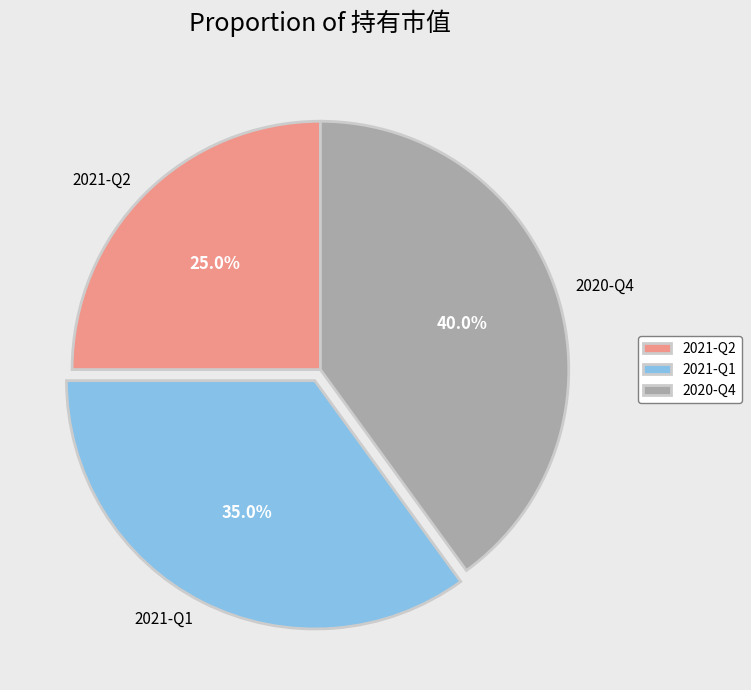

How many slices are in this pie chart?

3